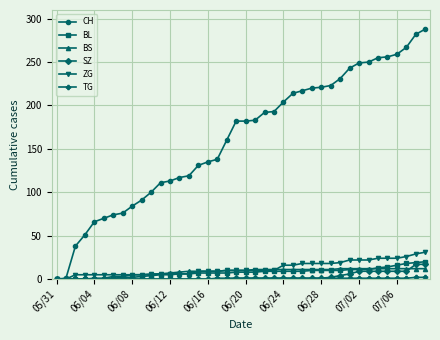

Which series has the widest spread of values?

CH